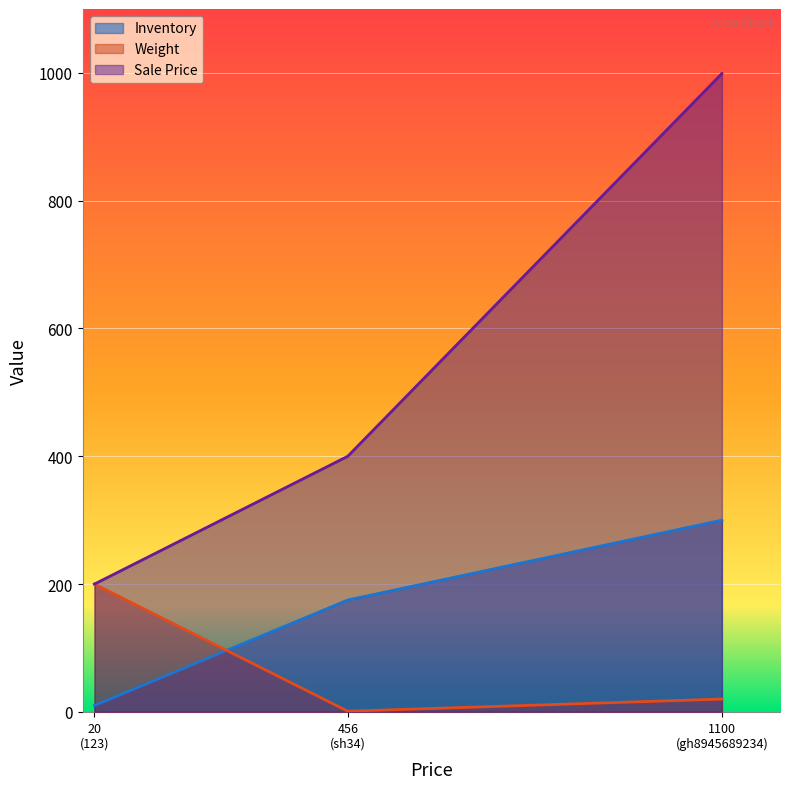

What value does the Inventory series have at gh8945689234, to the nearest 5?

300